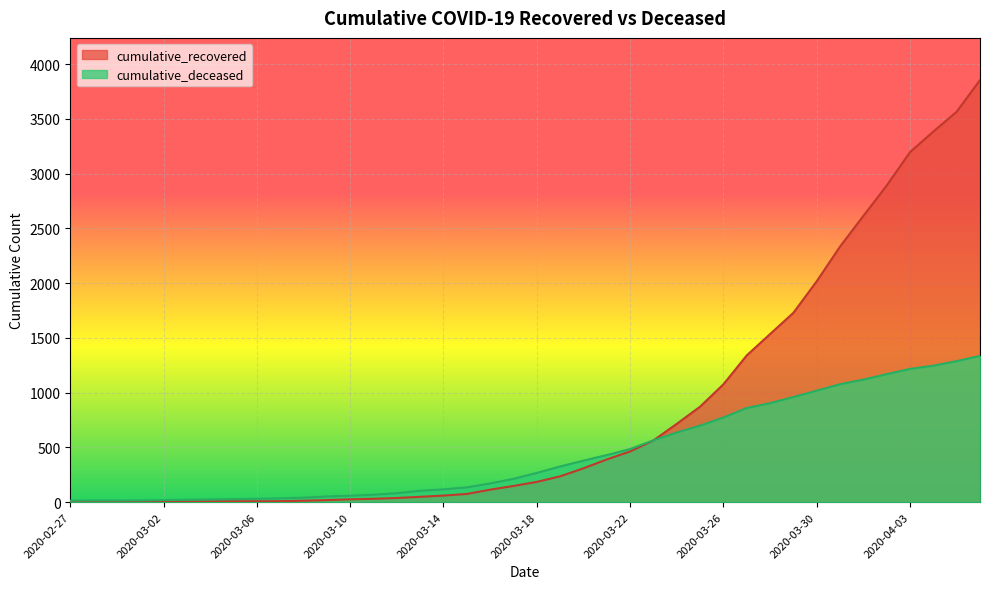

What is the label of the 1st point from the left?

2020-02-27